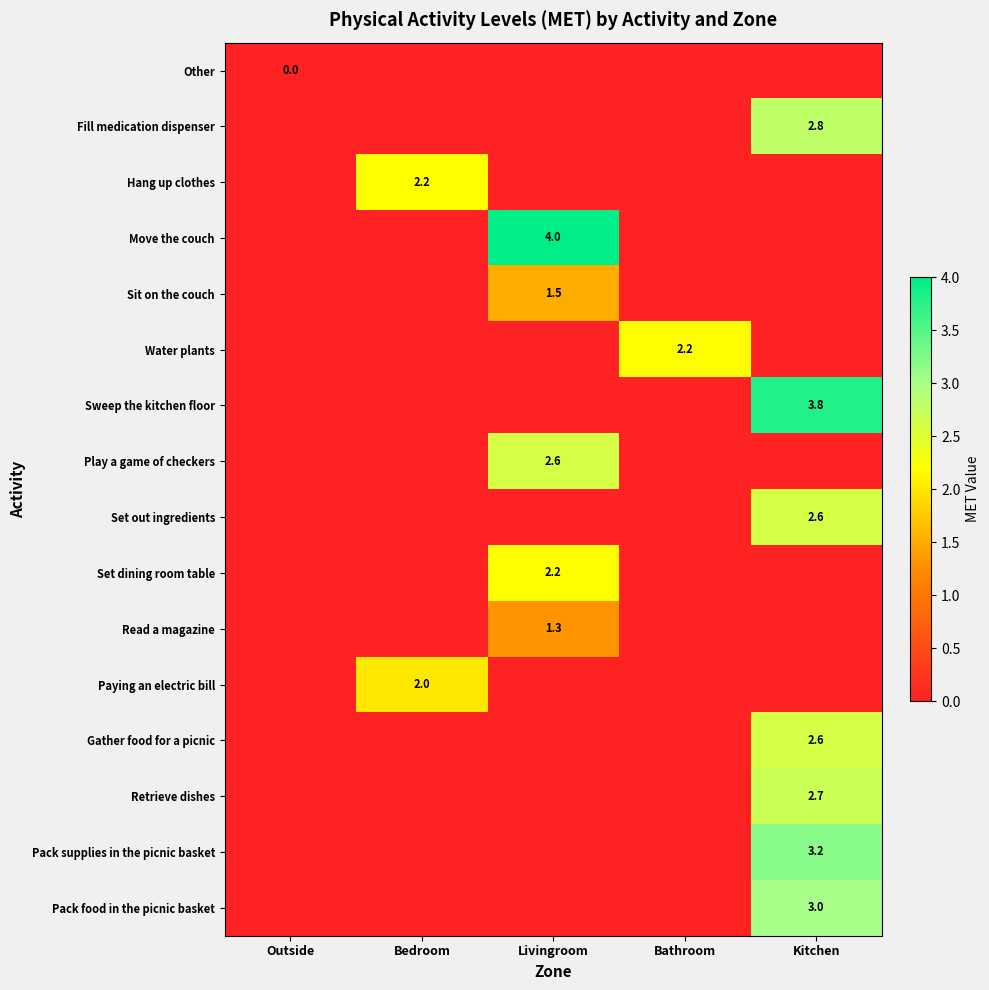

The Set dining room table series shows 2.2 at Livingroom. True or false?

True